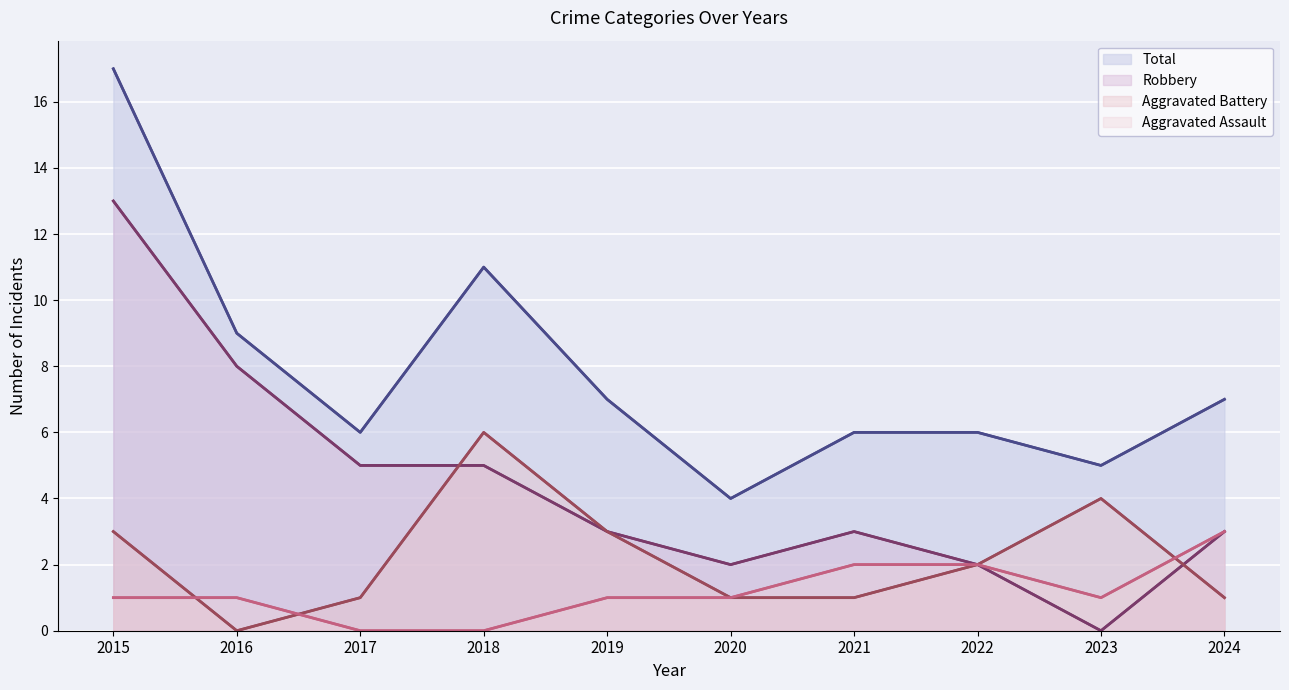

Reading right to left, what are all the values shown in this chart?

Total: 2024=7	2023=5	2022=6	2021=6	2020=4	2019=7	2018=11	2017=6	2016=9	2015=17
Robbery: 2024=3	2023=0	2022=2	2021=3	2020=2	2019=3	2018=5	2017=5	2016=8	2015=13
Aggravated Battery: 2024=1	2023=4	2022=2	2021=1	2020=1	2019=3	2018=6	2017=1	2016=0	2015=3
Aggravated Assault: 2024=3	2023=1	2022=2	2021=2	2020=1	2019=1	2018=0	2017=0	2016=1	2015=1